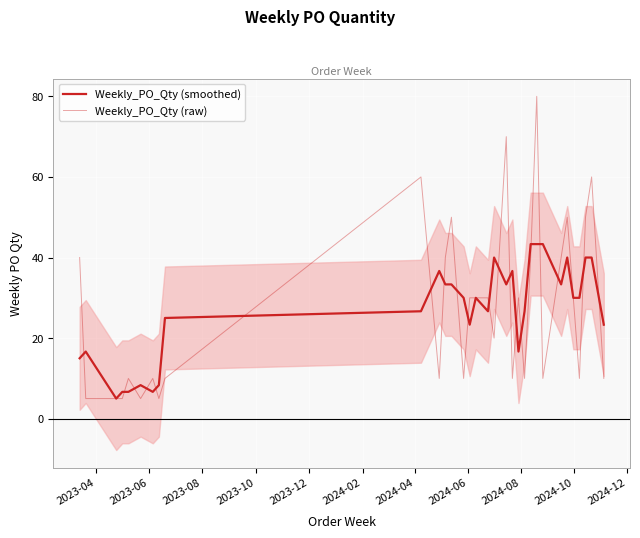

What is the maximum value for Weekly_PO_Qty (smoothed)?

43.3